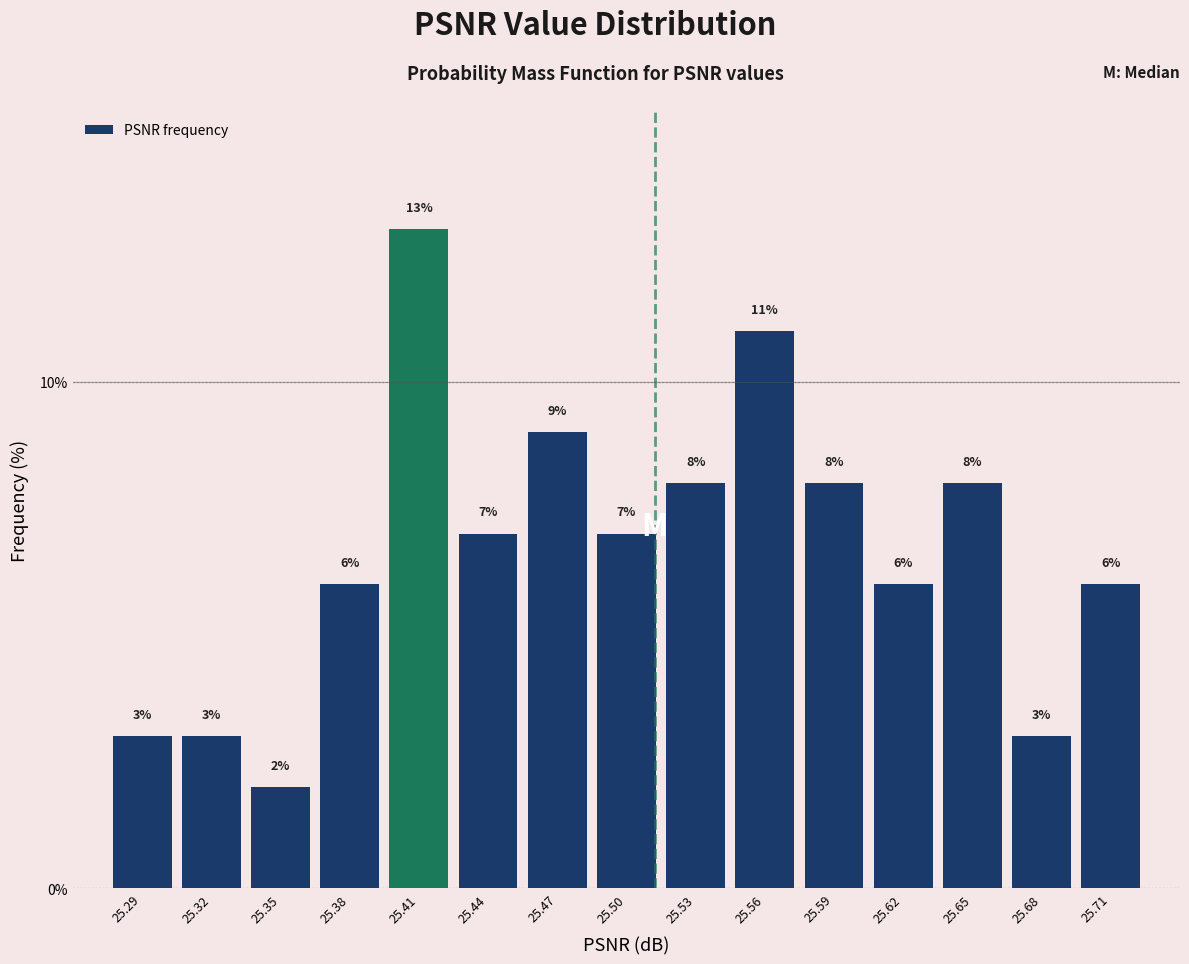

Reading left to right, list all the values displayed in this chart.

25.29=3.0	25.32=3.0	25.35=2.0	25.38=6.0	25.41=13.0	25.44=7.0	25.47=9.0	25.50=7.0	25.53=8.0	25.56=11.0	25.59=8.0	25.62=6.0	25.65=8.0	25.68=3.0	25.71=6.0